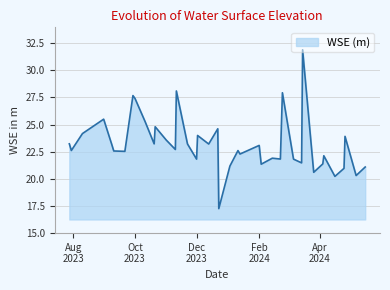

What is the maximum value shown in the chart?

31.9